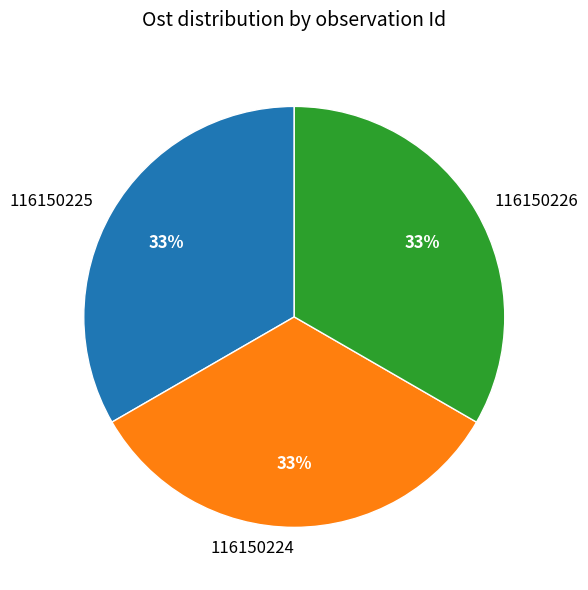

Combined, do 116150226 and 116150225 account for over 50%?

Yes